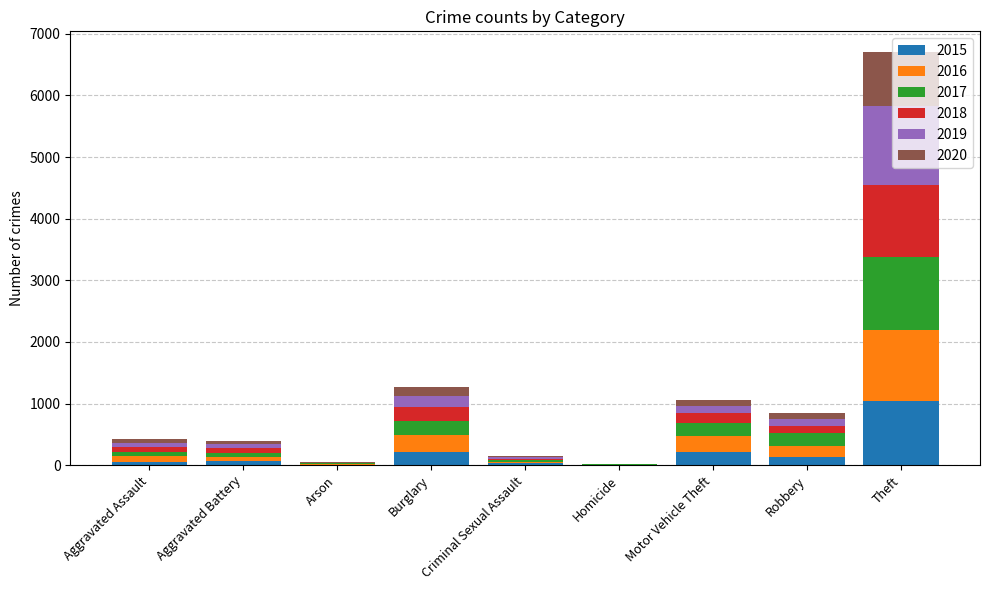

At which label does 2015 reach its peak?

Theft